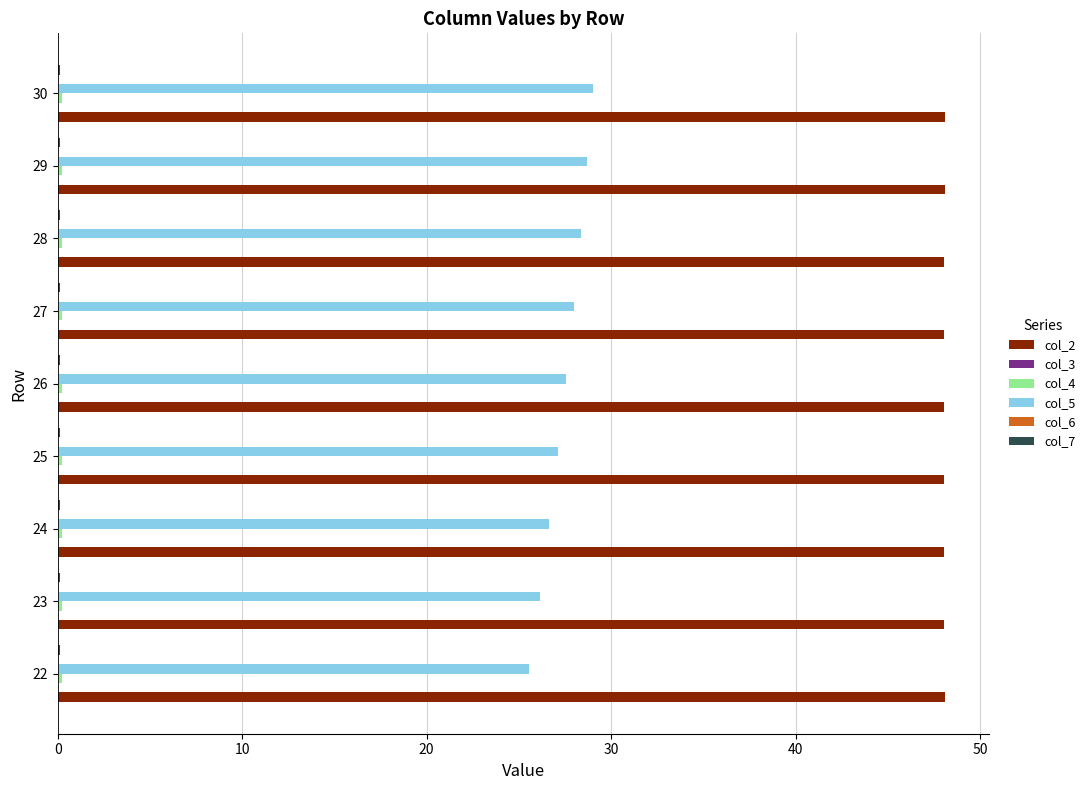

Which series has the largest total across all categories?

col_2